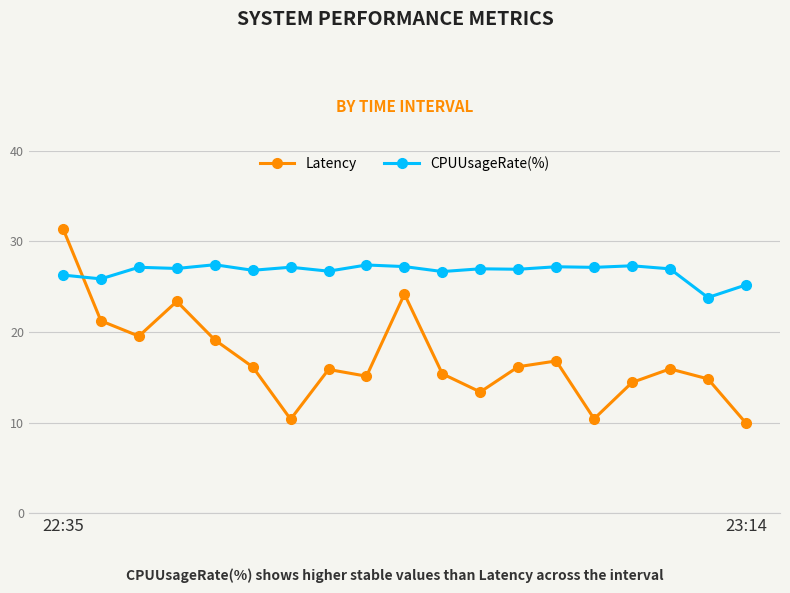

True or false: CPUUsageRate(%) has more than 1 points higher than both neighbors.

True